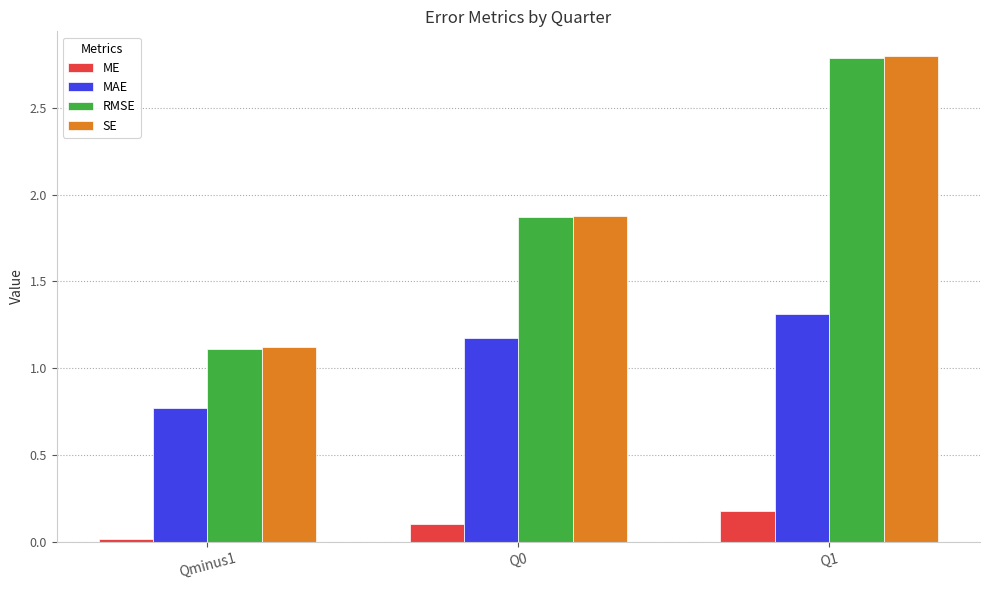

What is the lowest value of the RMSE series?

1.1